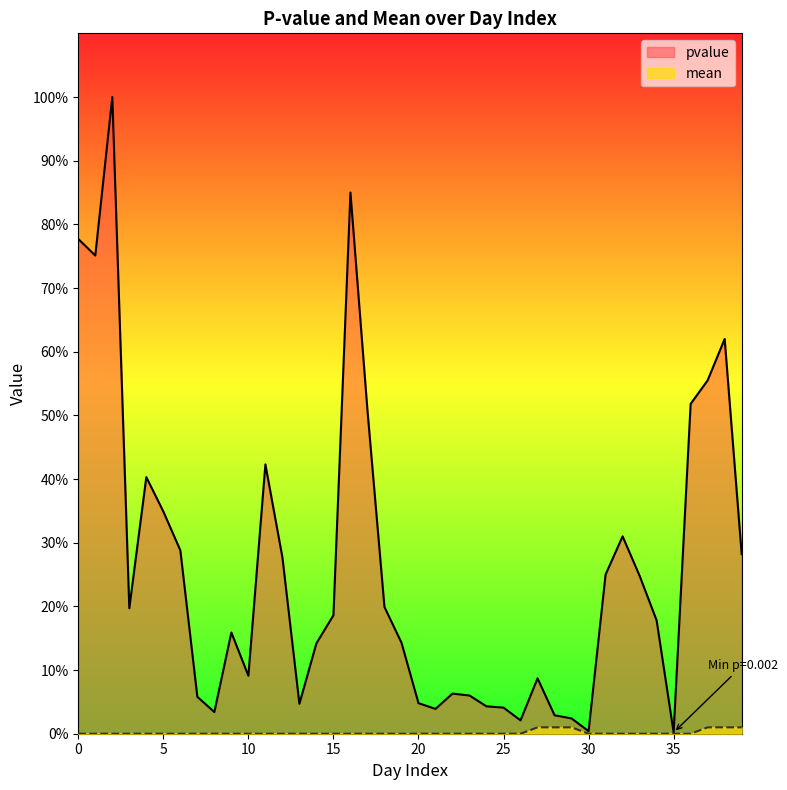

Which series has the largest range (max minus min)?

pvalue